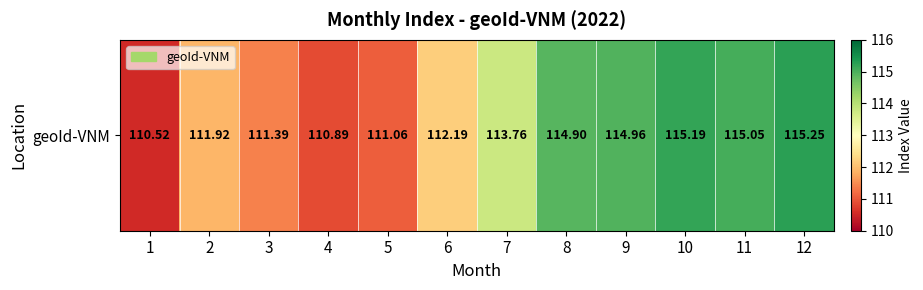

The value at 2 is 111.9. True or false?

True